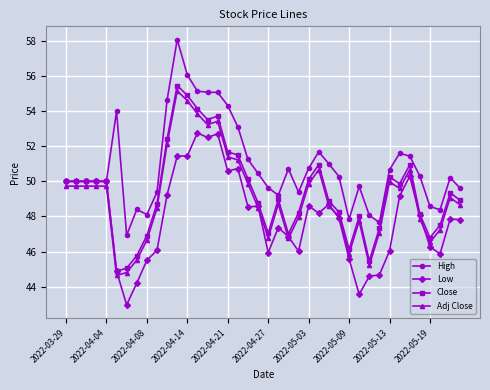

True or false: Low and Adj Close cross at least once.

True